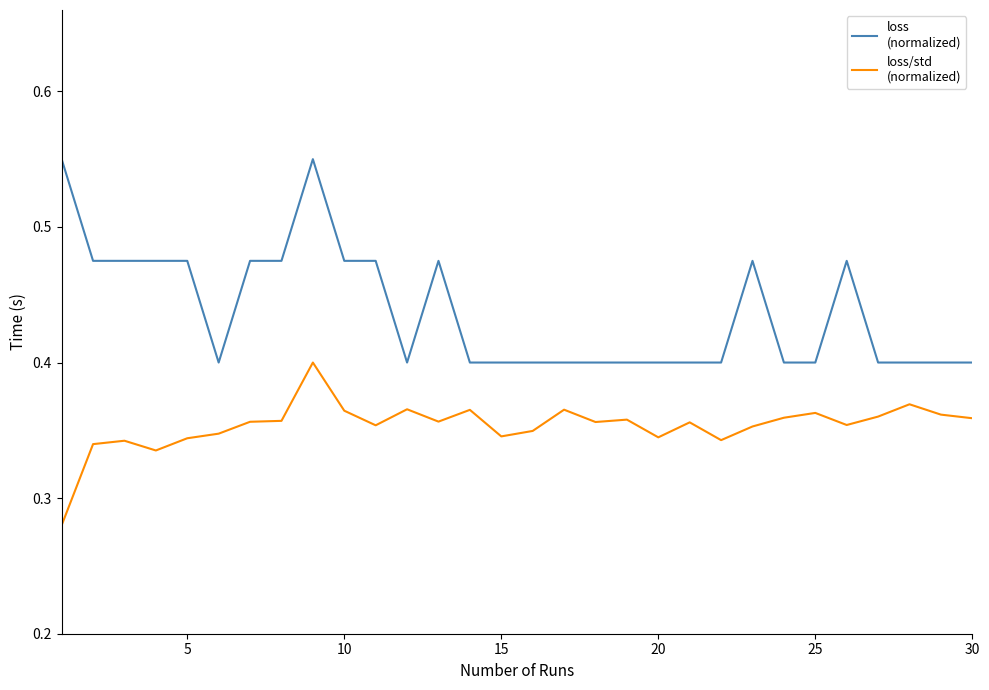

Reading left to right, transcribe all the data shown in this chart.

loss
(normalized): 0.6	0.5	0.5	0.5	0.5	0.4	0.5	0.5	0.6	0.5	0.5	0.4	0.5	0.4	0.4	0.4	0.4	0.4	0.4	0.4	0.4	0.4	0.5	0.4	0.4	0.5	0.4	0.4	0.4	0.4
loss/std
(normalized): 0.3	0.3	0.3	0.3	0.3	0.3	0.4	0.4	0.4	0.4	0.4	0.4	0.4	0.4	0.3	0.3	0.4	0.4	0.4	0.3	0.4	0.3	0.4	0.4	0.4	0.4	0.4	0.4	0.4	0.4